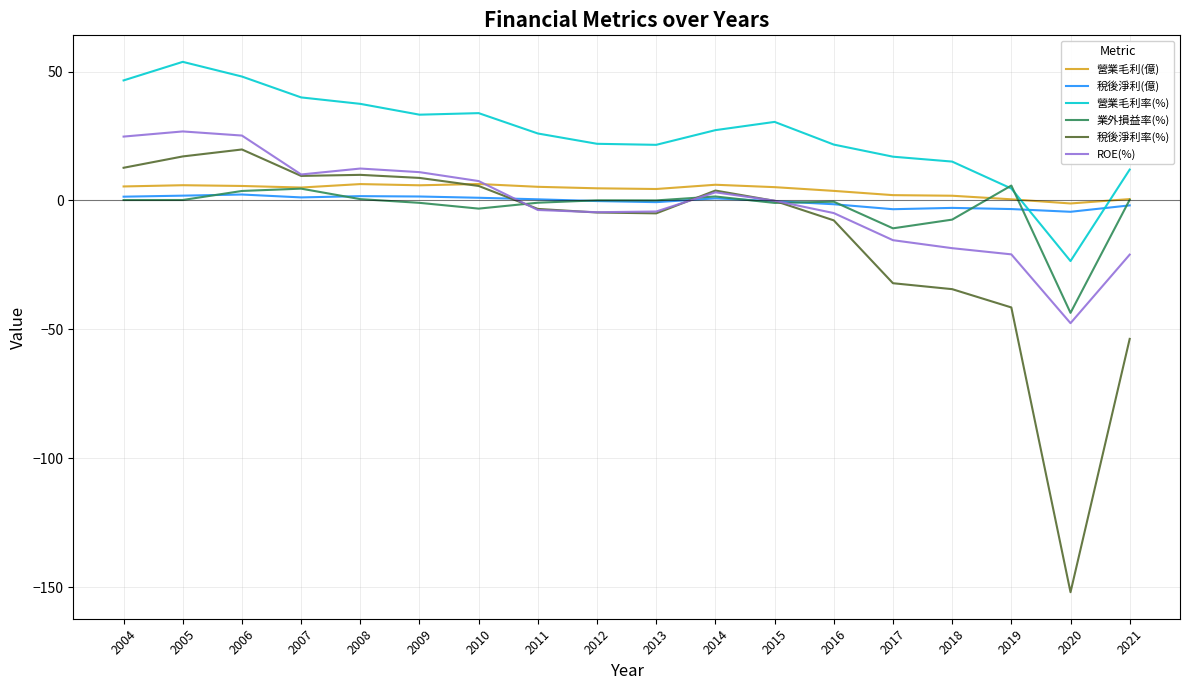

What is the sum of all 稅後淨利(億) values?

-5.9